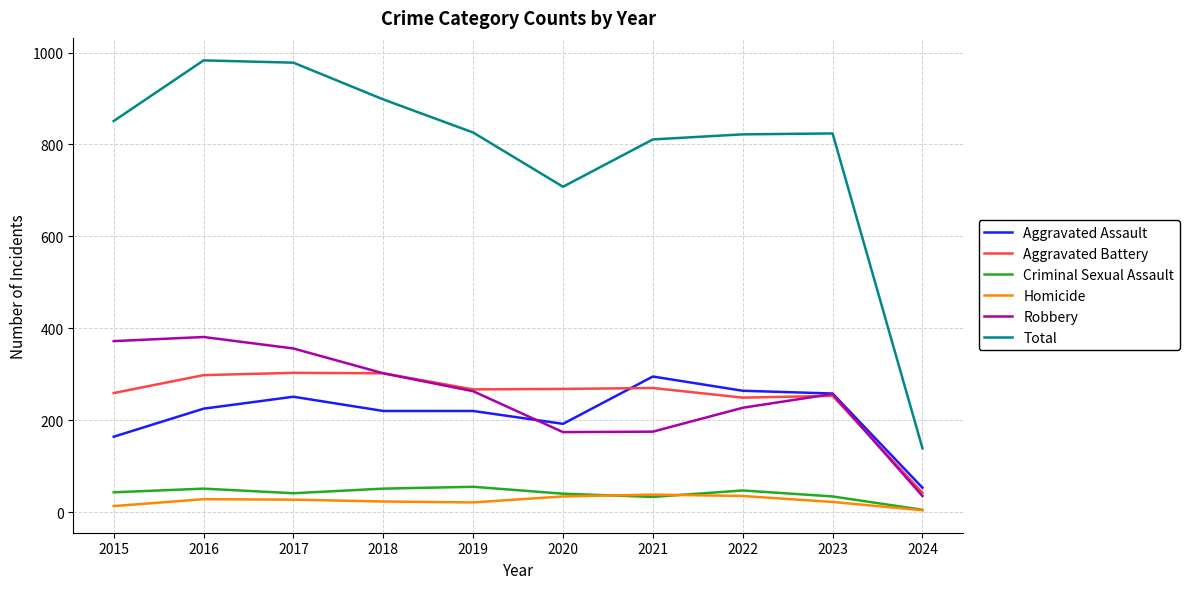

What is the minimum value for Aggravated Assault?

53